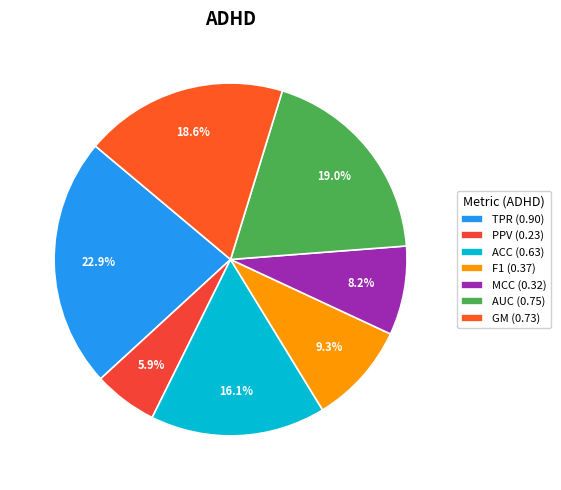

How many segments does this pie chart have?

7